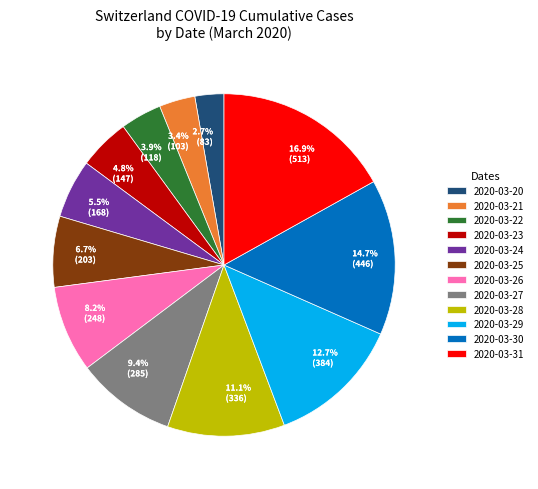

Which has a higher value, 2020-03-28 or 2020-03-25?

2020-03-28